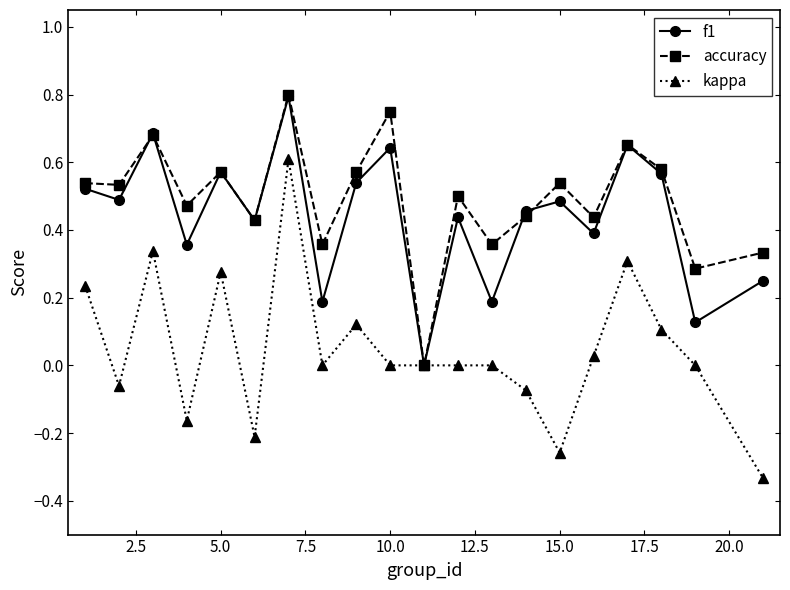

True or false: accuracy has more than 2 interior local peaks.

True